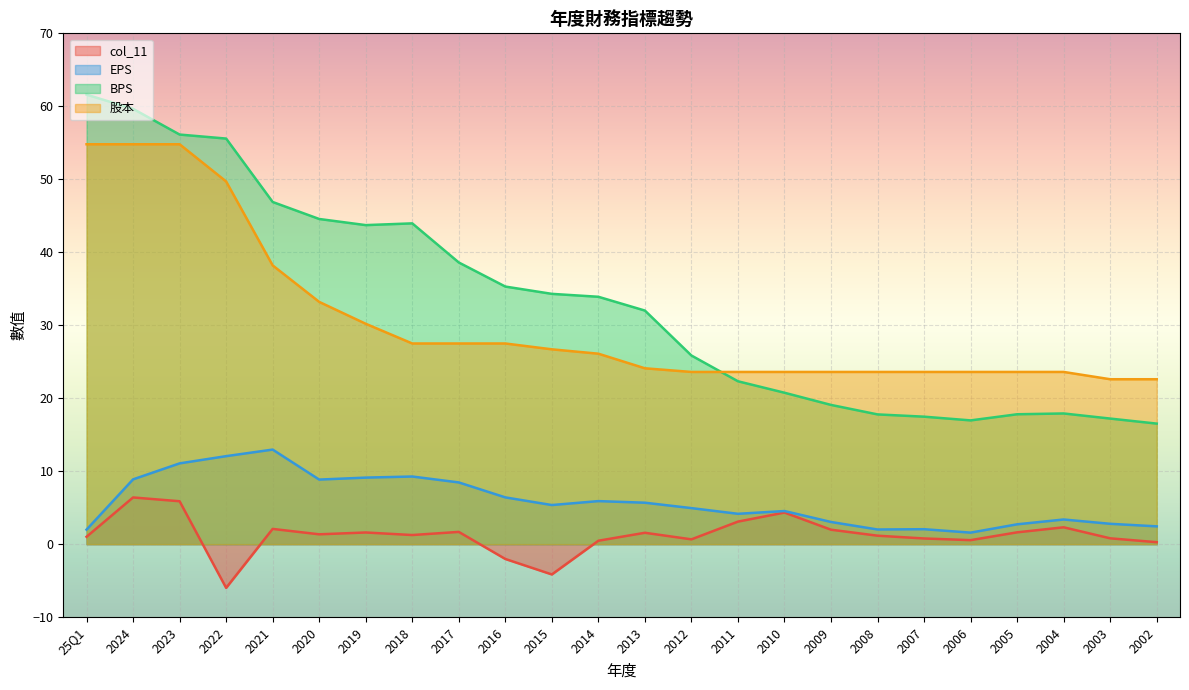

Is the value of col_11 at 2013 greater than the value of EPS at 2004?

No